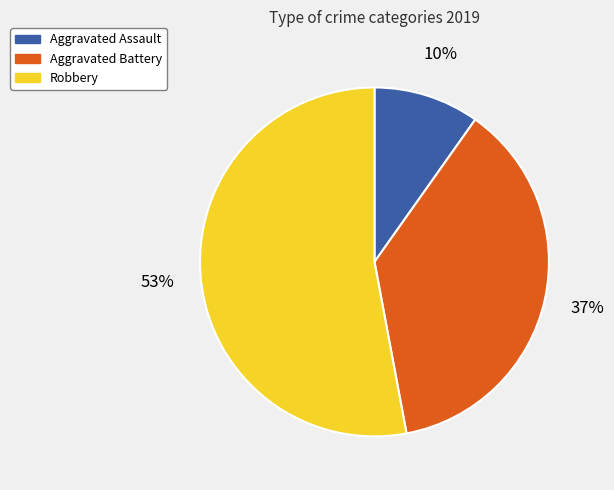

Approximately how many times larger is the value at Aggravated Assault compared to Robbery?

0.2